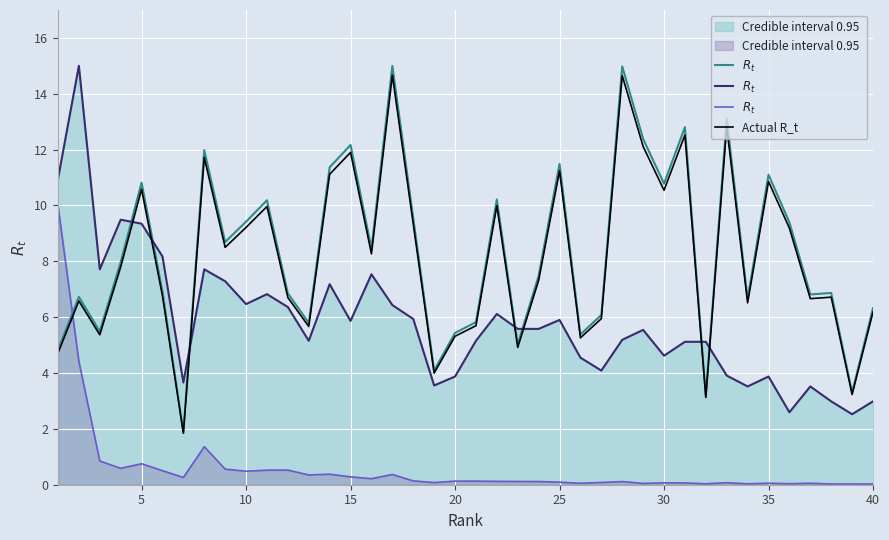

What is the maximum value shown in the chart?

15.0